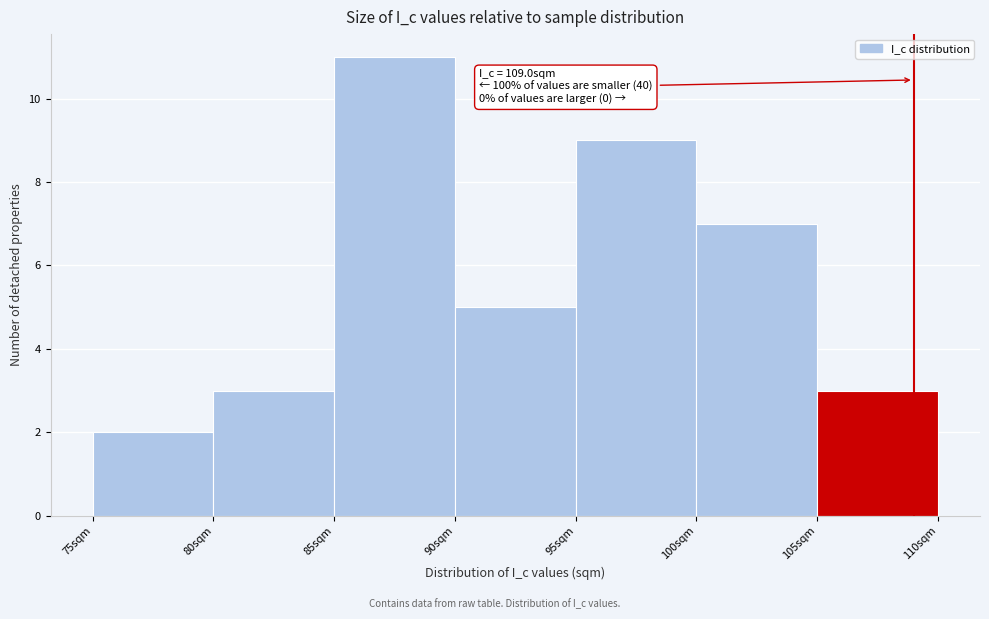

Which range on the x-axis has the tallest bar?

85 to 90